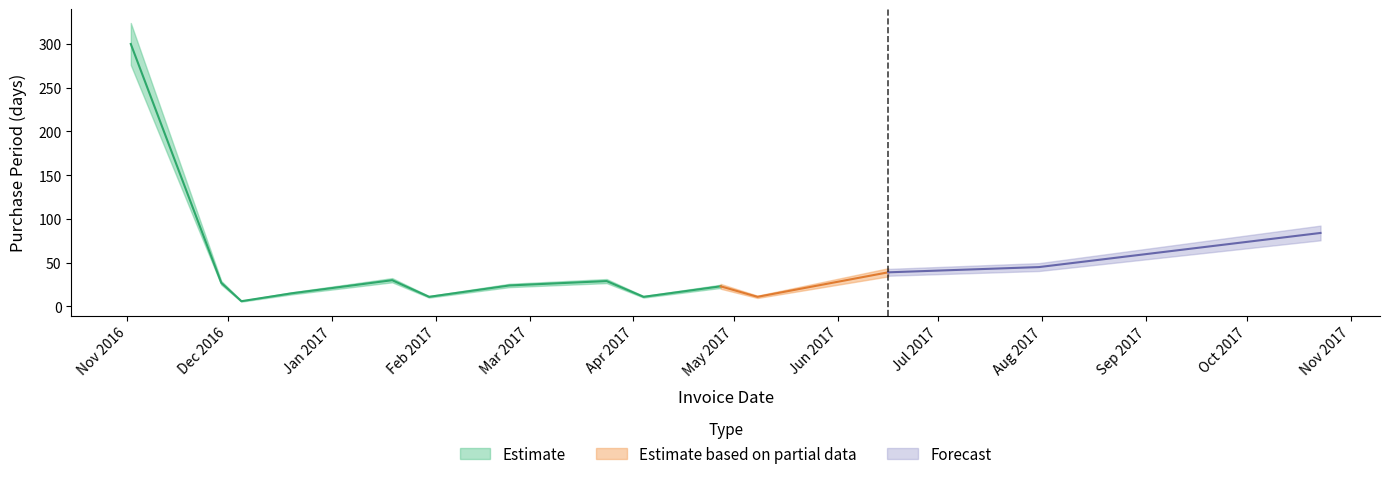

How many points are lower than both their immediate neighbors (excluding endpoints)?

4